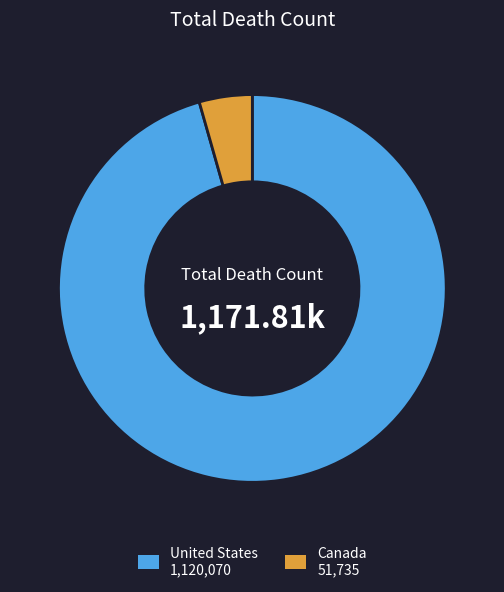

The United States slice represents 83% of the pie. True or false?

False